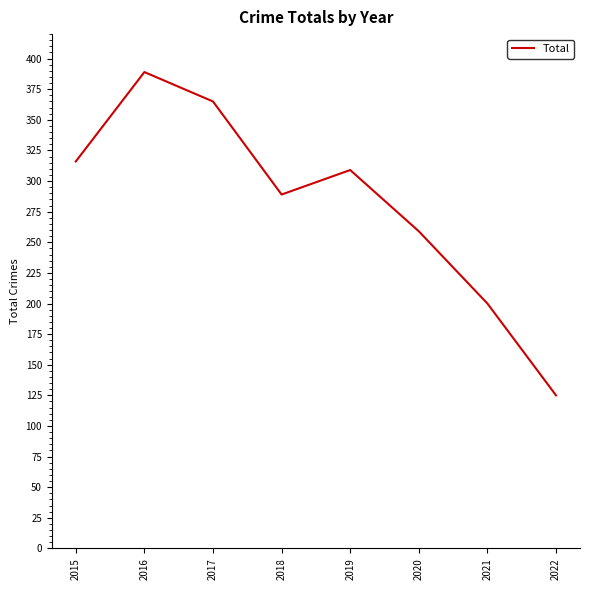

Count the number of categories in the chart.

8